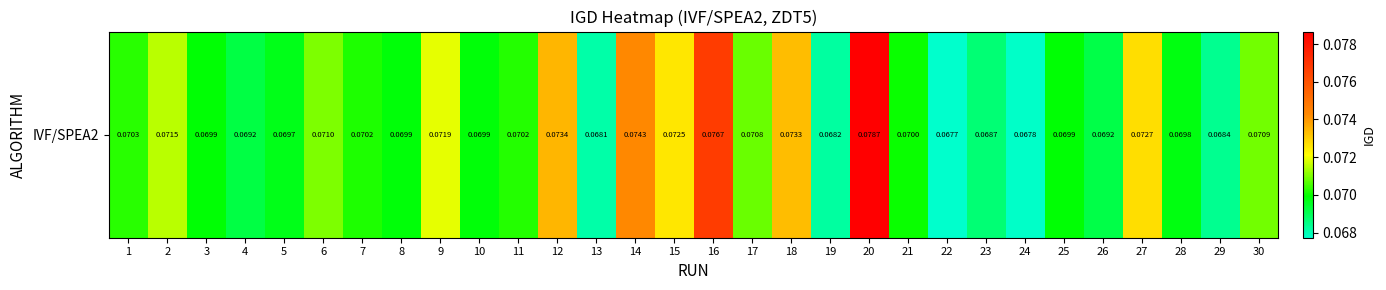

What is the smallest value displayed?

0.1